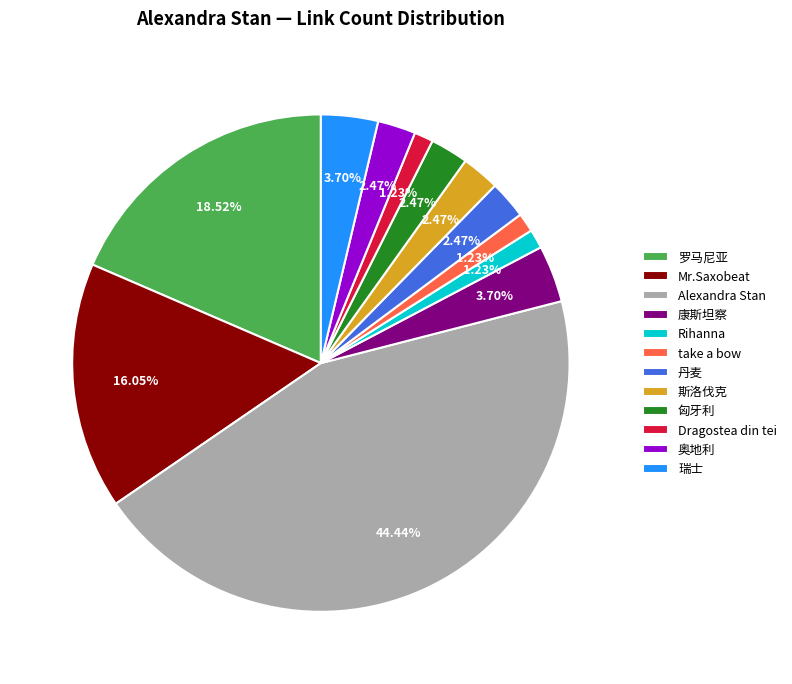

How much of the chart is everything except 丹麦?

97.5%